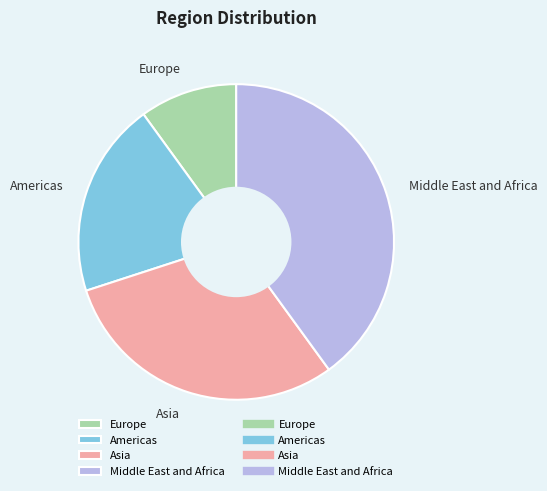

How many slices are in this pie chart?

4